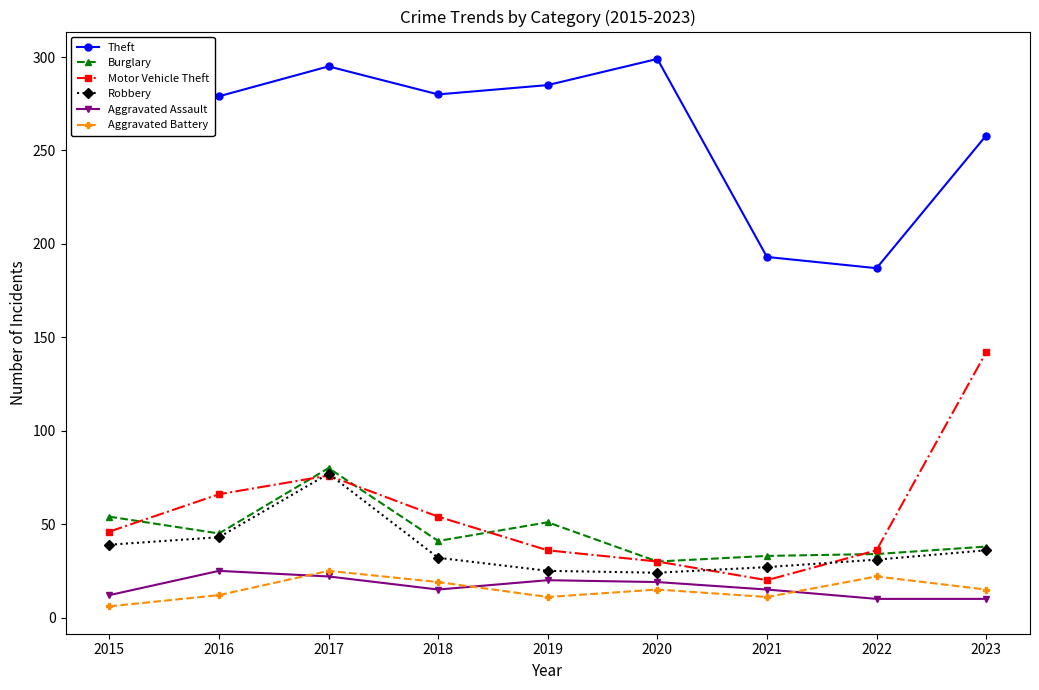

The Aggravated Assault series shows 25 at 2016. True or false?

True